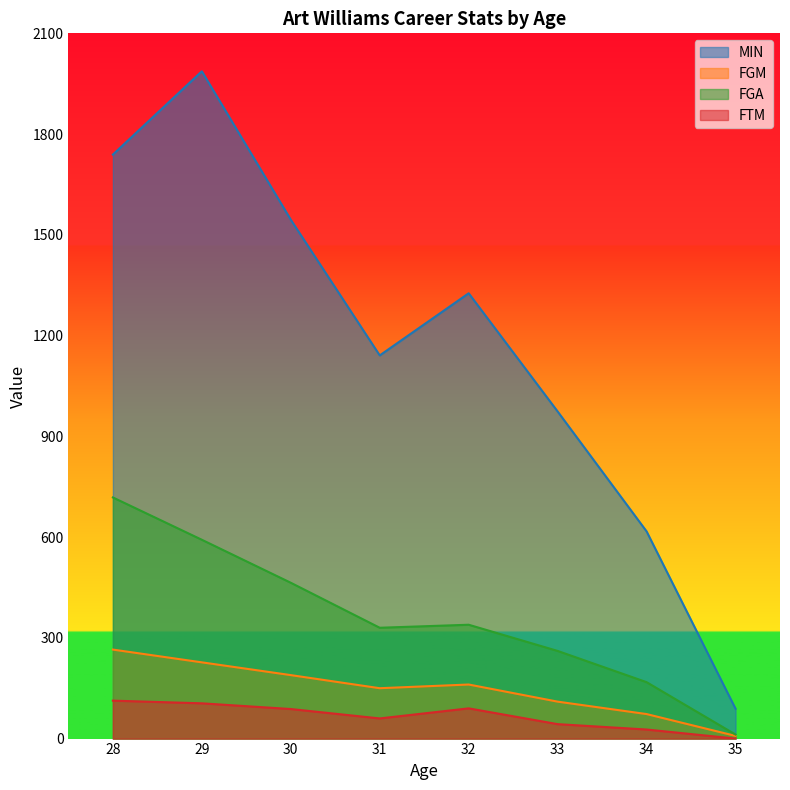

Which label corresponds to the smallest value in the chart?

35